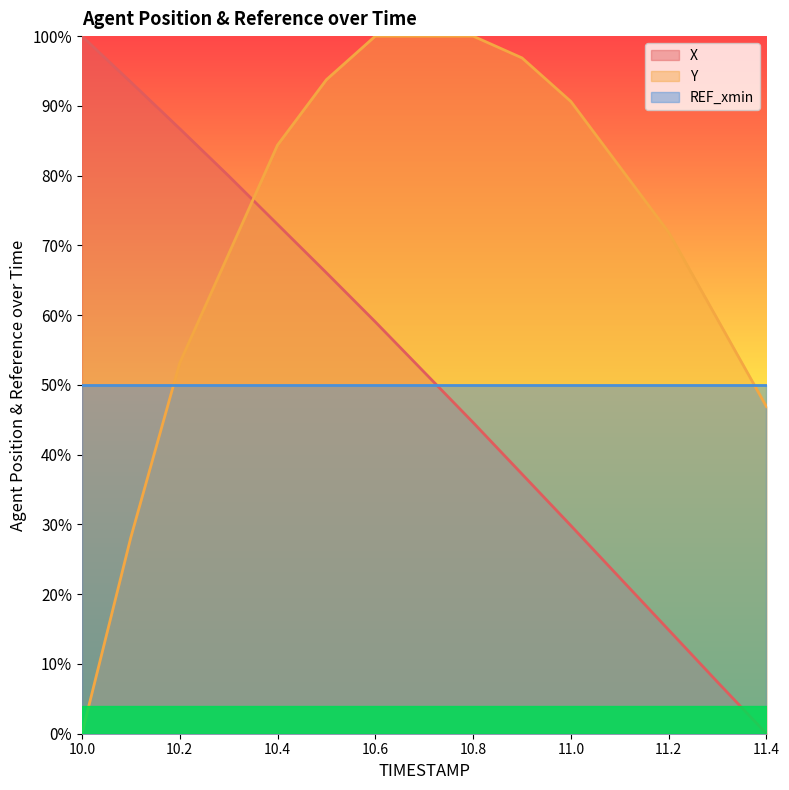

Which category has the lowest value in the X series?

11.4